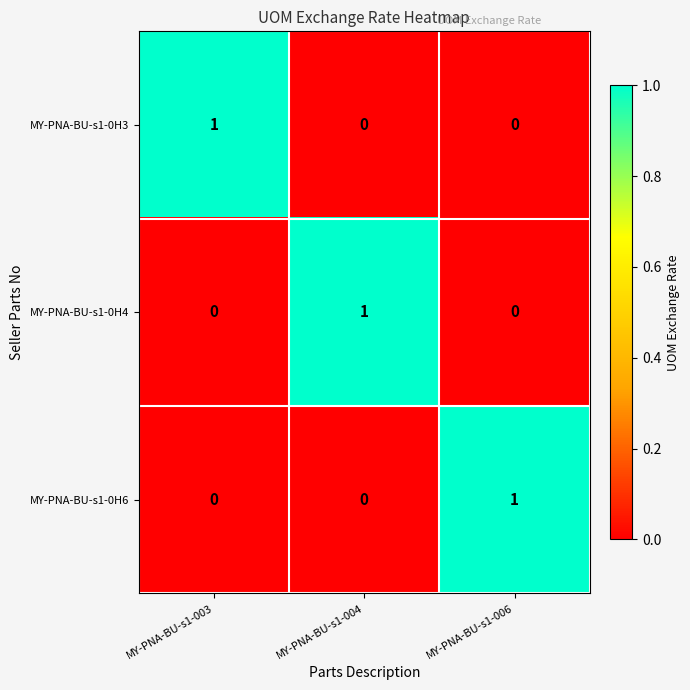

What is the total value across all series at MY-PNA-BU-s1-004?

1